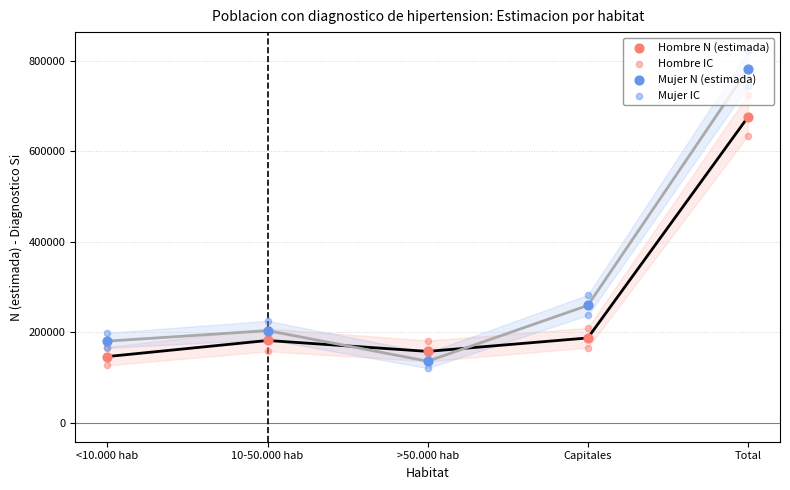

Which series contains the highest Y value?

Mujer N (estimada)